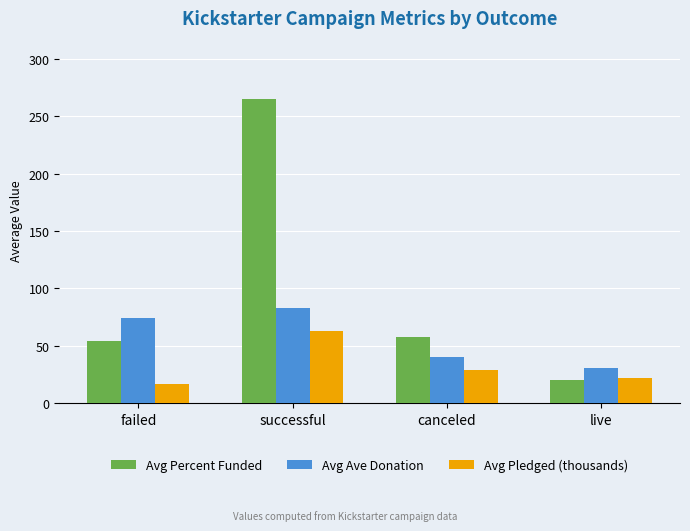

Rank the series by their average value, from highest to lowest.

Avg Percent Funded, Avg Ave Donation, Avg Pledged (thousands)